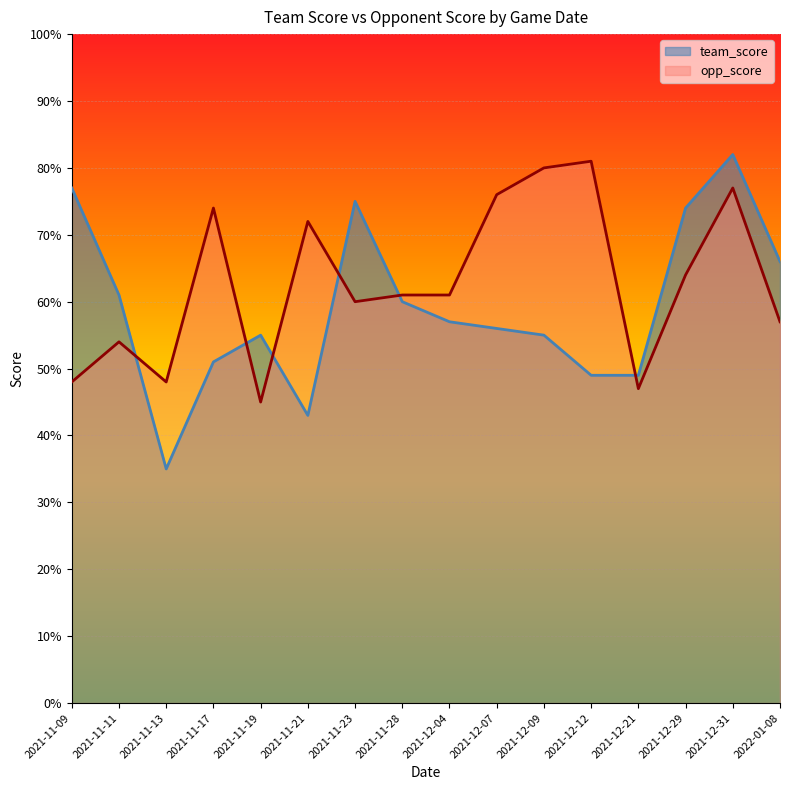

List the labels in order of opp_score value, largest first.

2021-12-12, 2021-12-09, 2021-12-31, 2021-12-07, 2021-11-17, 2021-11-21, 2021-12-29, 2021-11-28, 2021-12-04, 2021-11-23, 2022-01-08, 2021-11-11, 2021-11-09, 2021-11-13, 2021-12-21, 2021-11-19